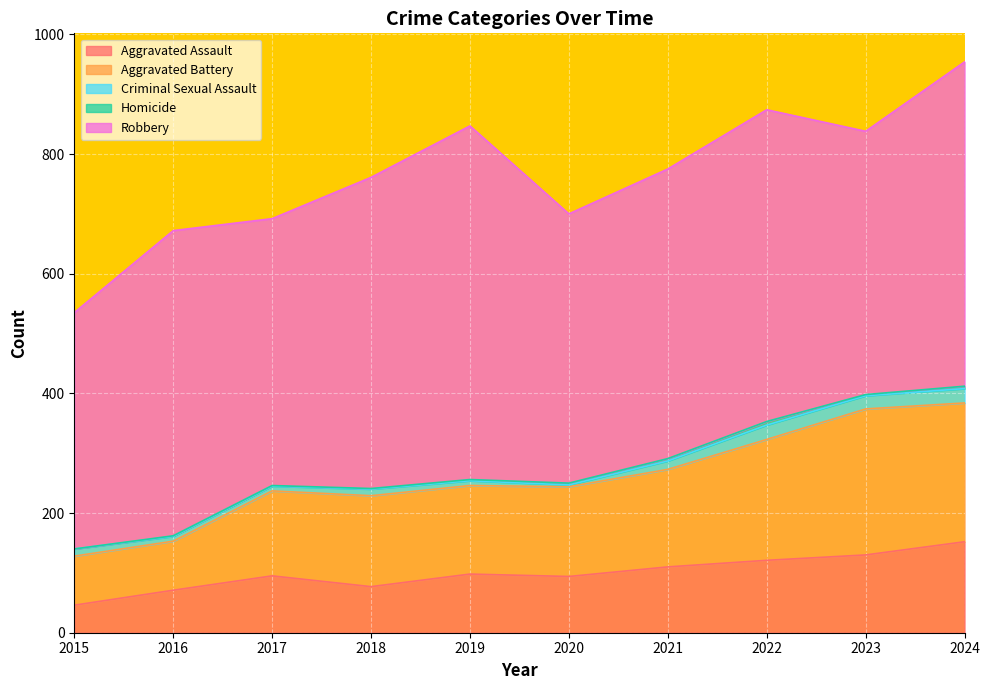

The value of Homicide at 2019 is 2. True or false?

True